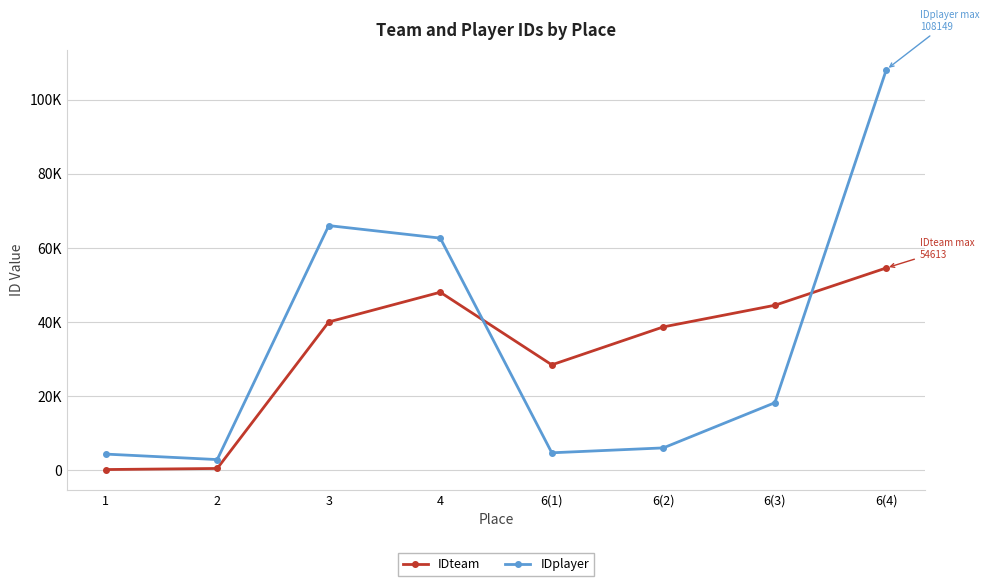

Is it true that IDplayer equals 927 at 2?

False